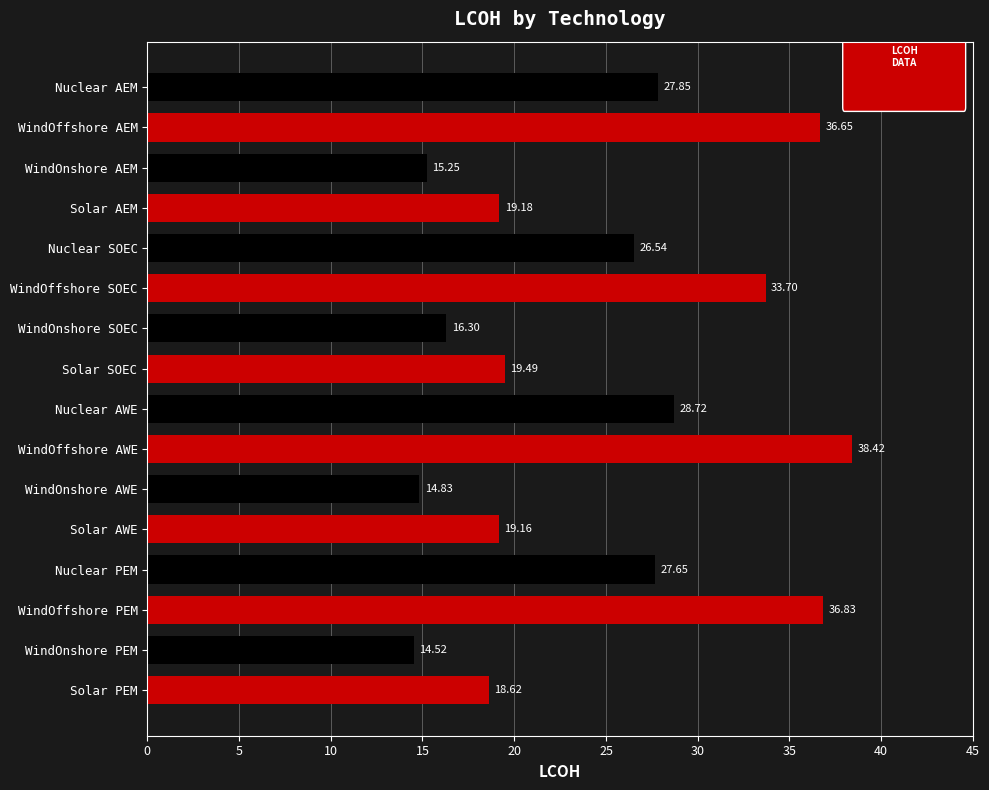

List the labels in order of value, smallest first.

WindOnshore PEM, WindOnshore AWE, WindOnshore AEM, WindOnshore SOEC, Solar PEM, Solar AWE, Solar AEM, Solar SOEC, Nuclear SOEC, Nuclear PEM, Nuclear AEM, Nuclear AWE, WindOffshore SOEC, WindOffshore AEM, WindOffshore PEM, WindOffshore AWE